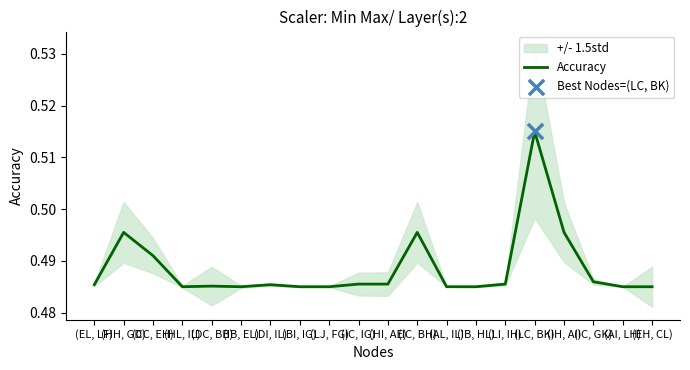

Which has a higher value, (LI, IH) or (BI, IG)?

(LI, IH)